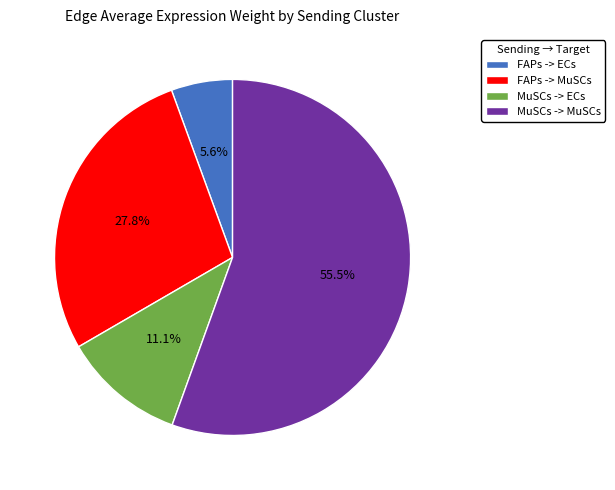

Count the number of slices in the pie.

4